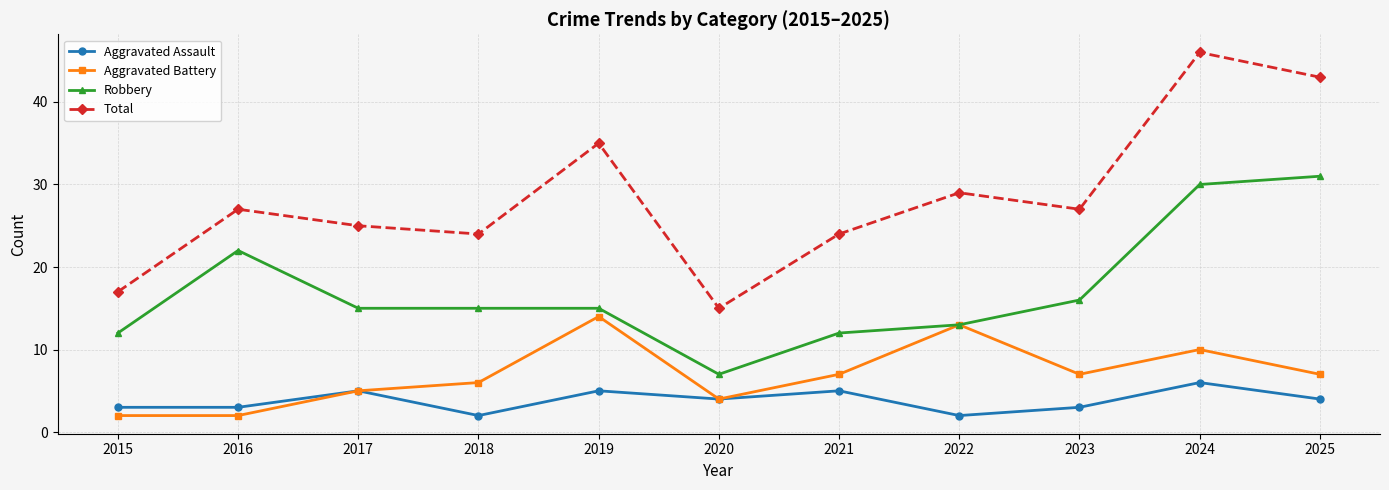

What is the difference between the maximum and minimum values in the Robbery series?

24